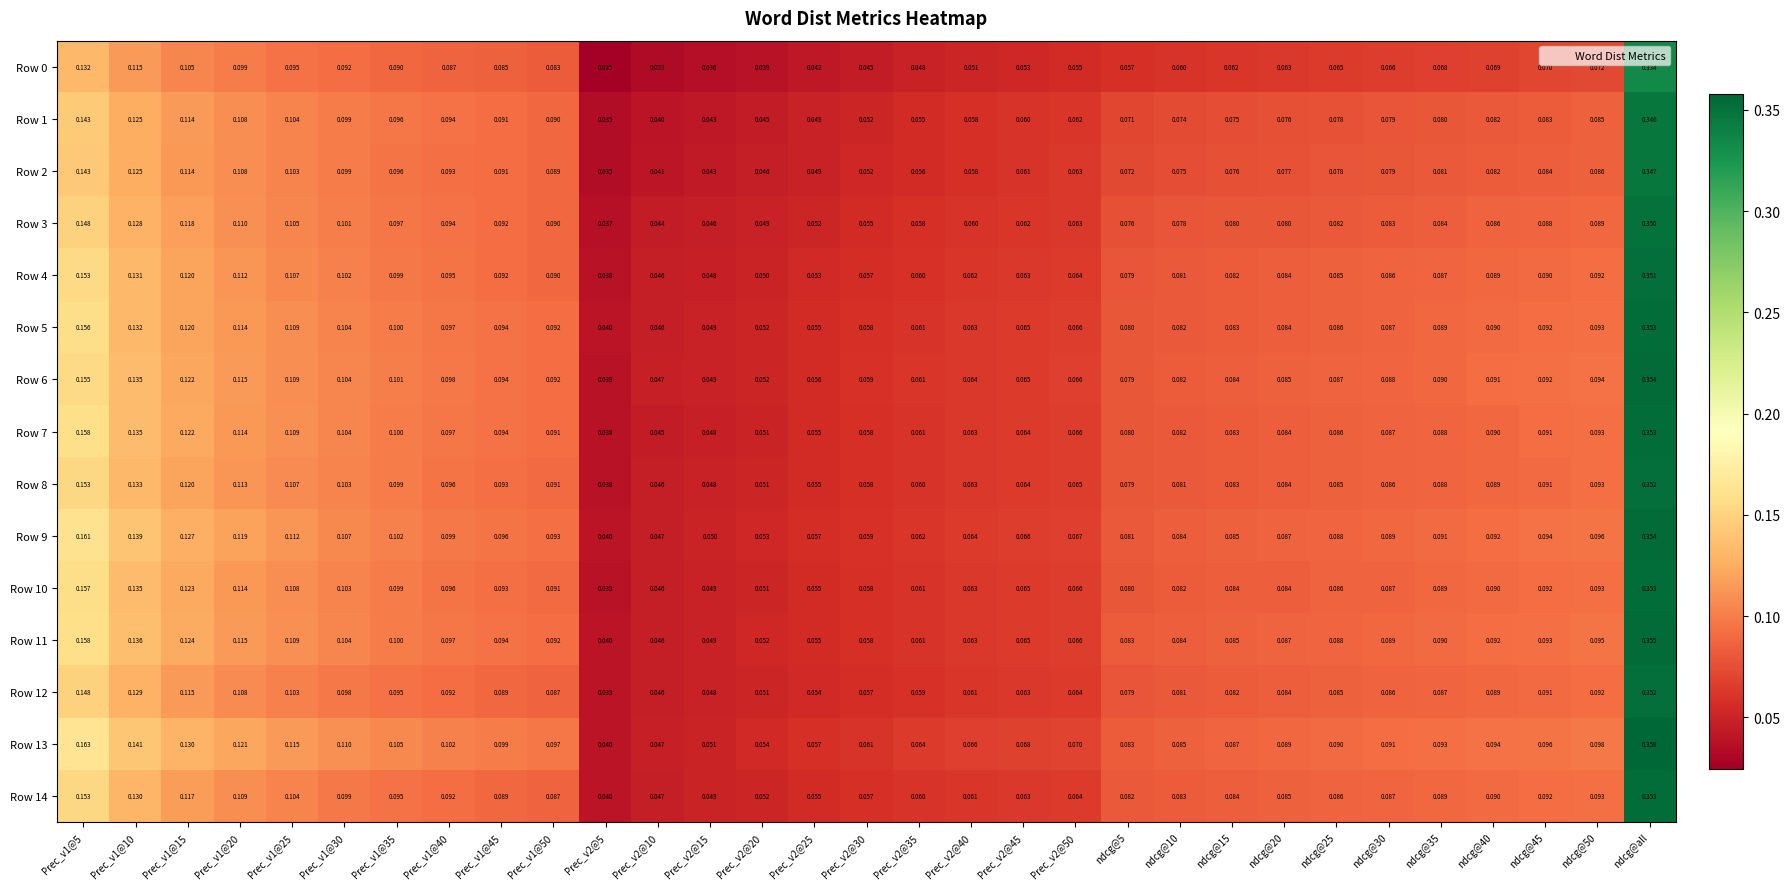

At which label does Row 1 reach its peak?

ndcg@all